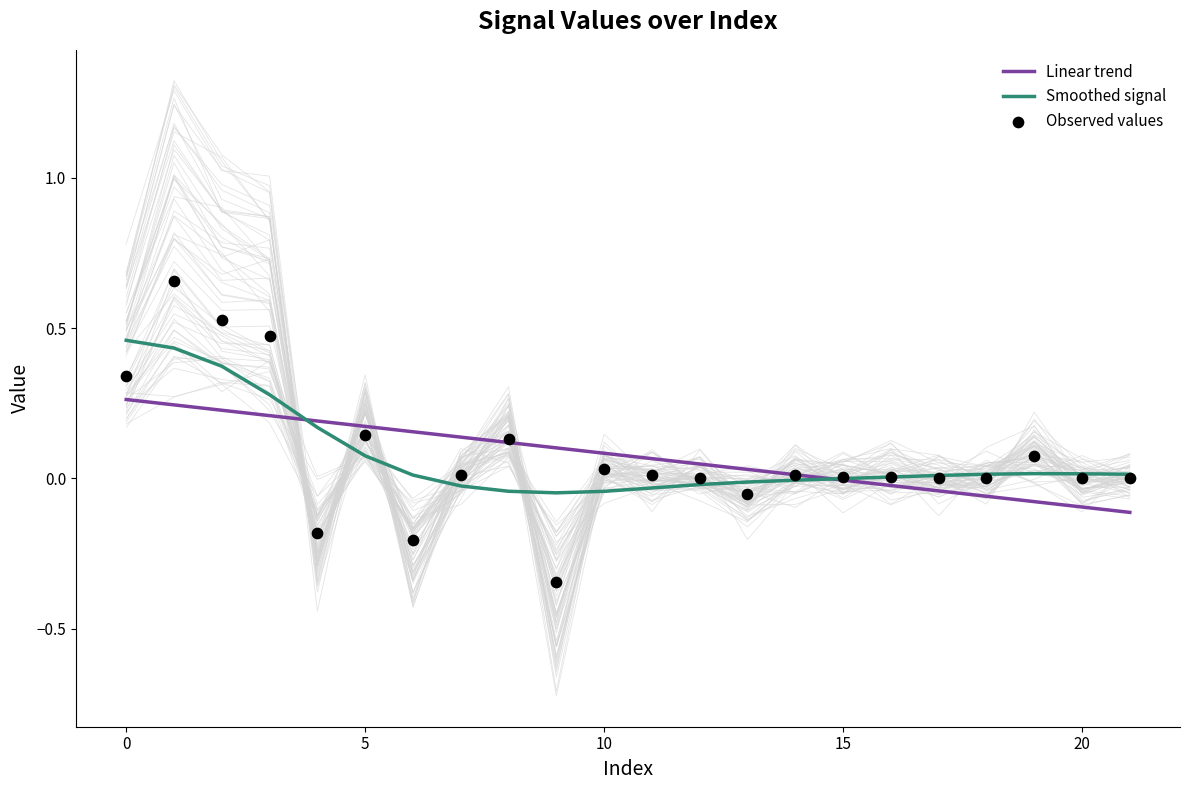

At how many categories does at least one series exceed 0?

22